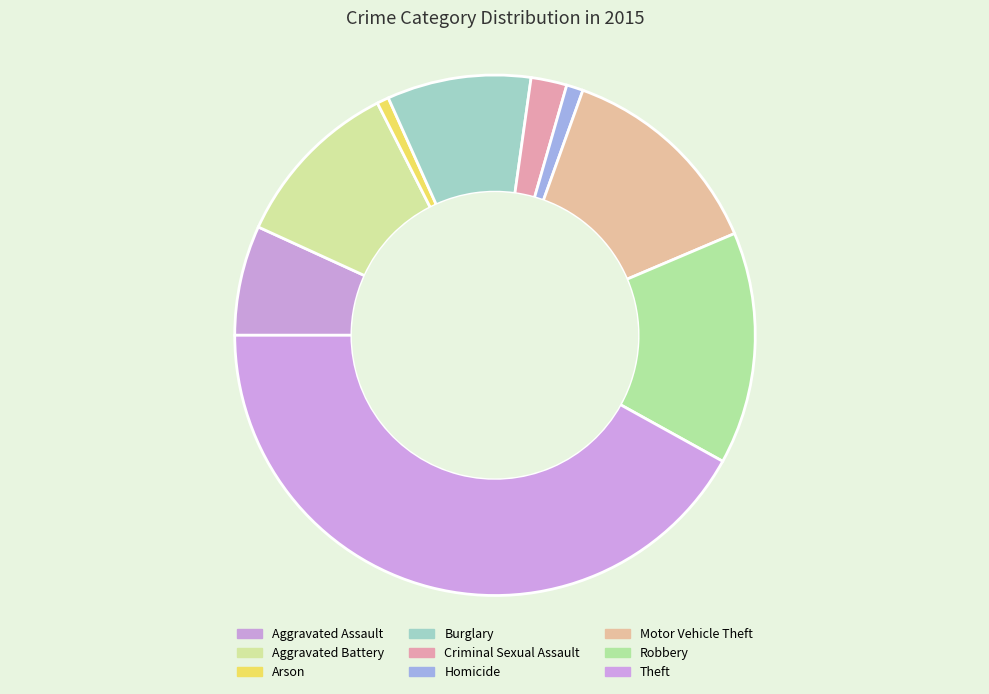

To the nearest percent, what is the difference between the largest and smallest slice percentages?

41%